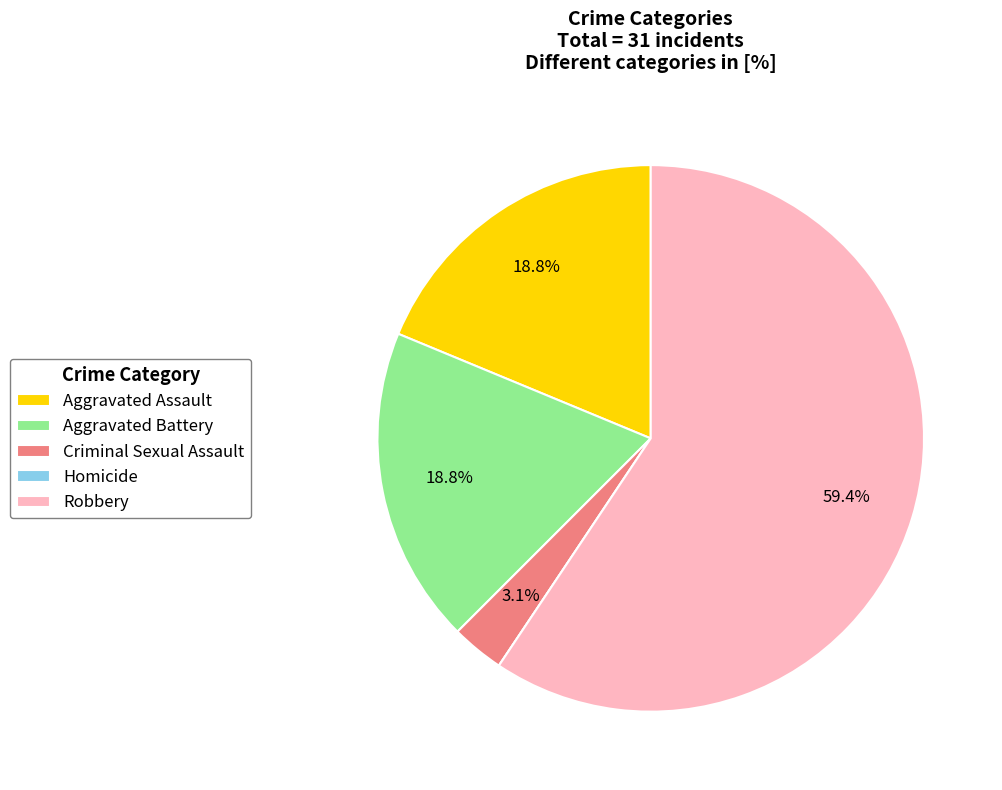

Is there a majority slice in this chart?

Yes